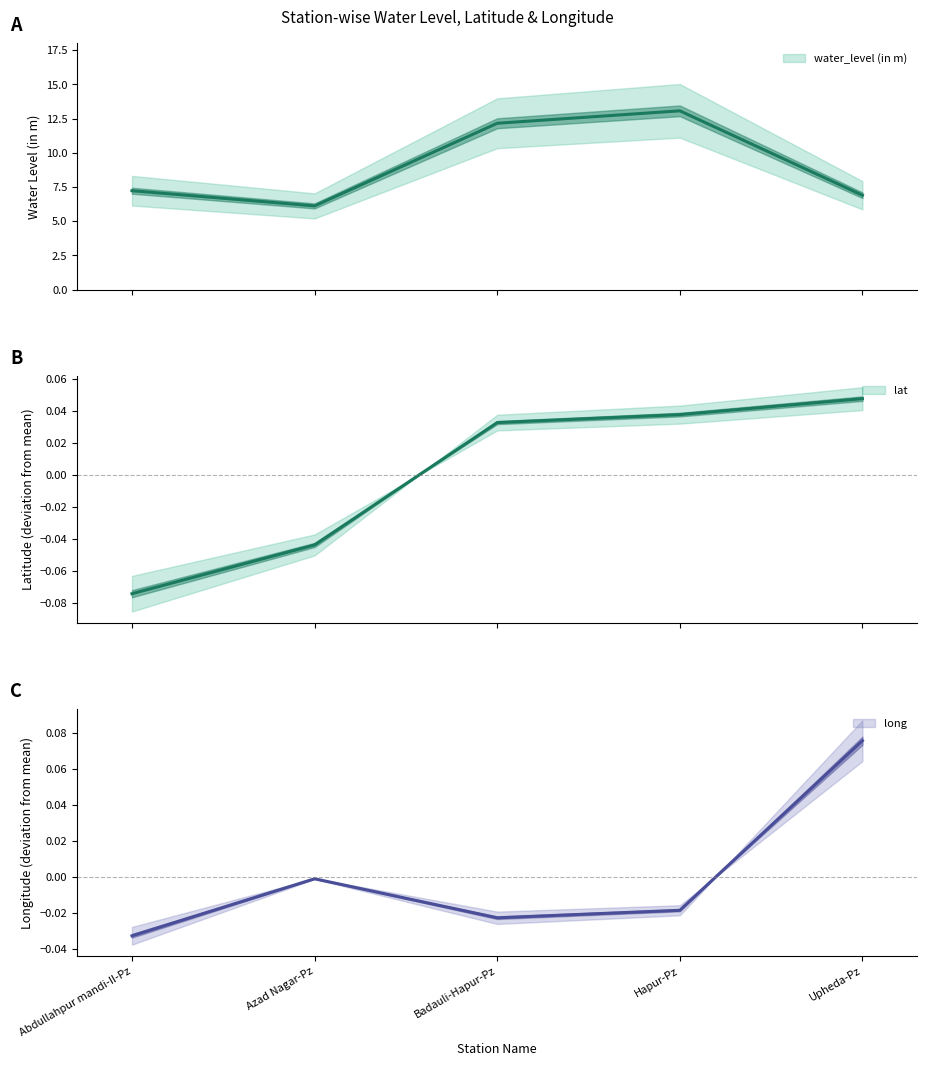

Count the number of data series in this chart.

3